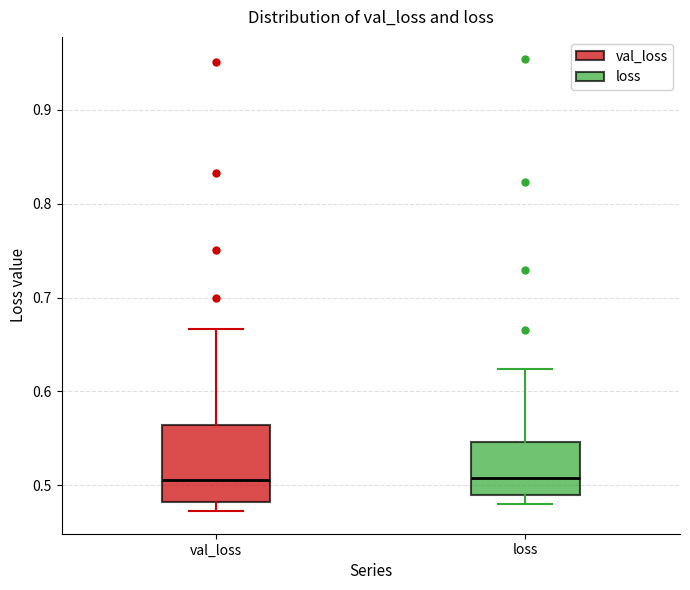

Comparing the boxes themselves (not the whiskers), which one is the tallest?

val_loss